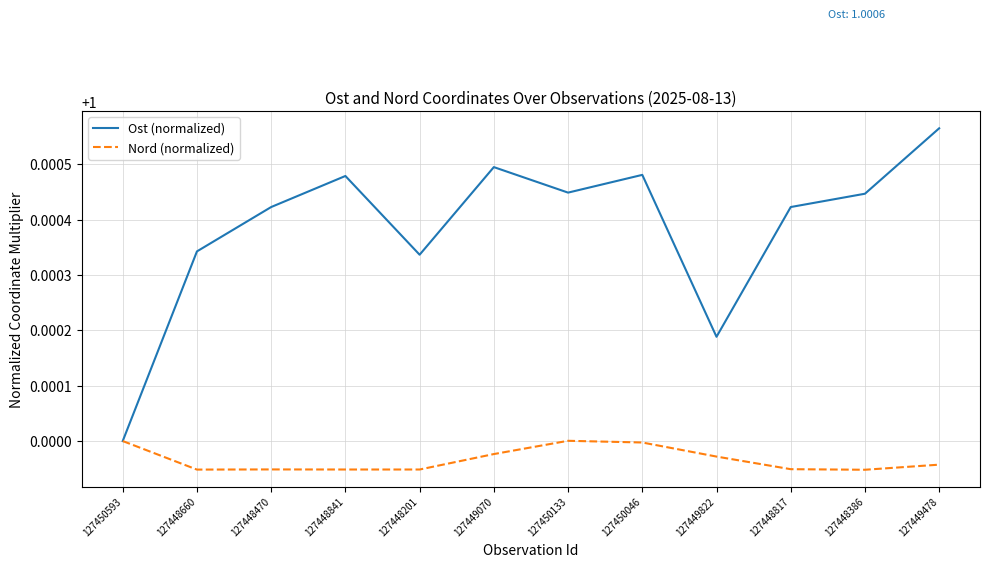

Rank the series by their maximum value, from highest to lowest.

Ost (normalized), Nord (normalized)